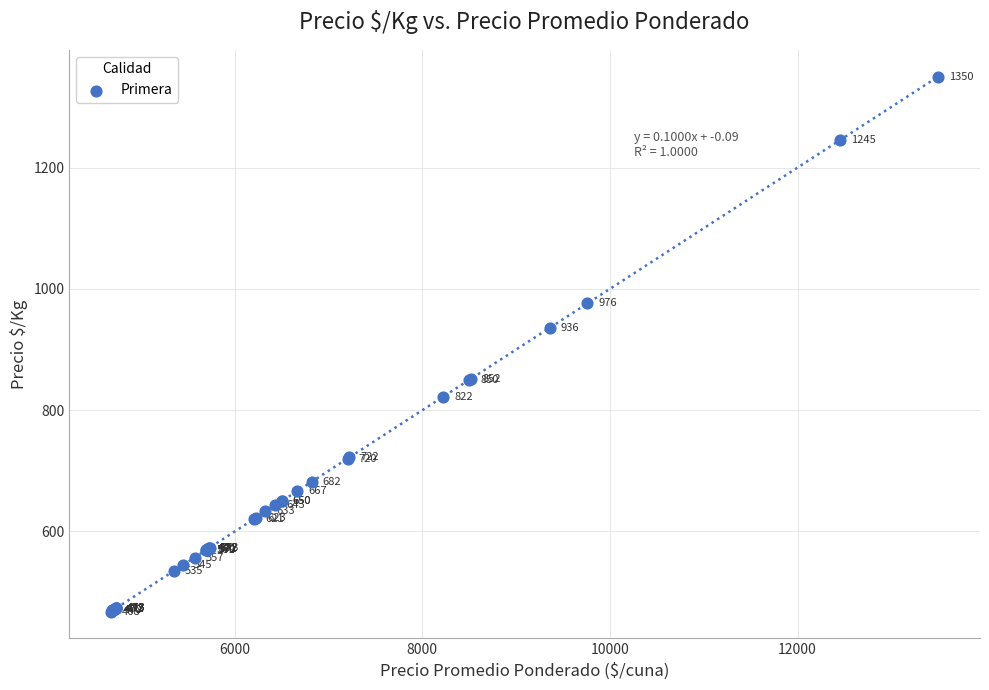

What Y value in the scatter plot is closest to 909?

936